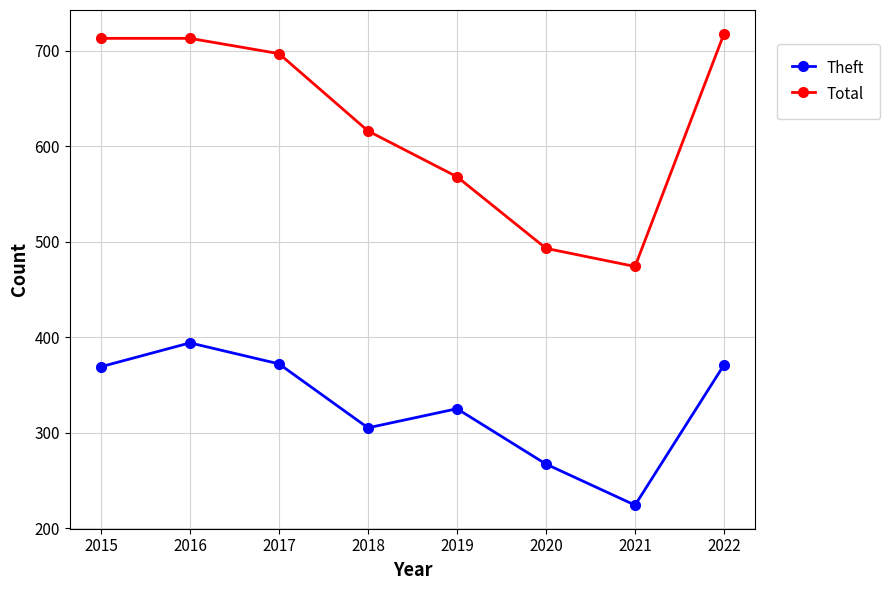

What is the value of the Theft point at the 6th from the left?

267